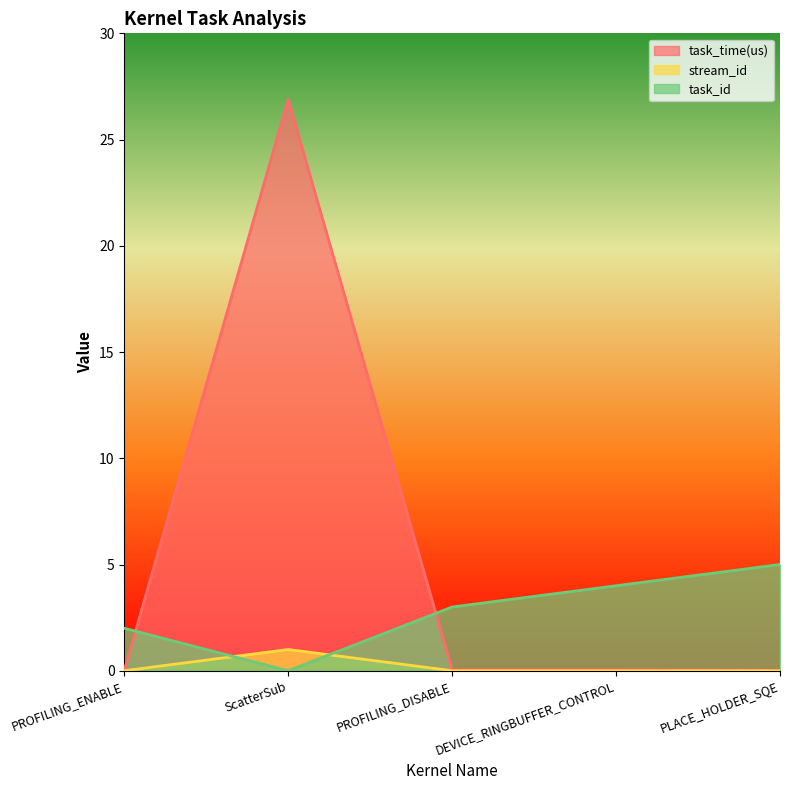

Reading left to right, what are all the values shown in this chart?

task_time(us): PROFILING_ENABLE=0.0	ScatterSub=26.9	PROFILING_DISABLE=0.0	DEVICE_RINGBUFFER_CONTROL=0.0	PLACE_HOLDER_SQE=0.0
stream_id: PROFILING_ENABLE=0.0	ScatterSub=1.0	PROFILING_DISABLE=0.0	DEVICE_RINGBUFFER_CONTROL=0.0	PLACE_HOLDER_SQE=0.0
task_id: PROFILING_ENABLE=2.0	ScatterSub=0.0	PROFILING_DISABLE=3.0	DEVICE_RINGBUFFER_CONTROL=4.0	PLACE_HOLDER_SQE=5.0